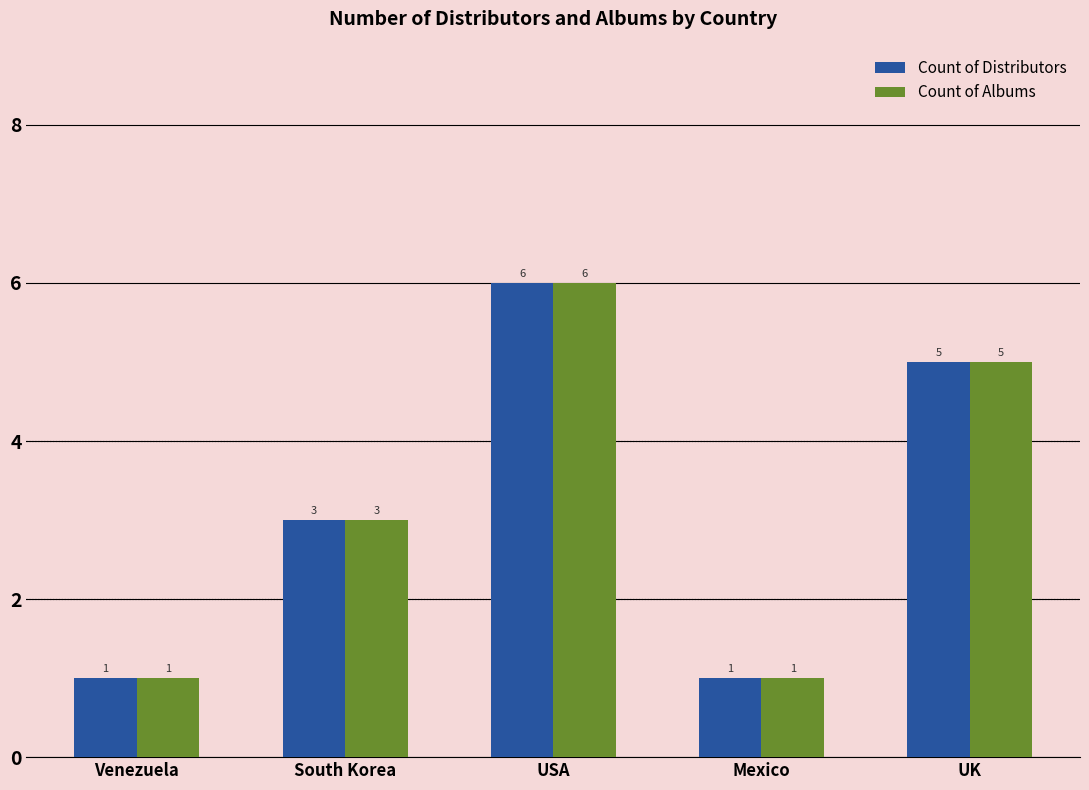

Reading right to left, list all the values displayed in this chart.

Count of Distributors: 5	1	6	3	1
Count of Albums: 5	1	6	3	1